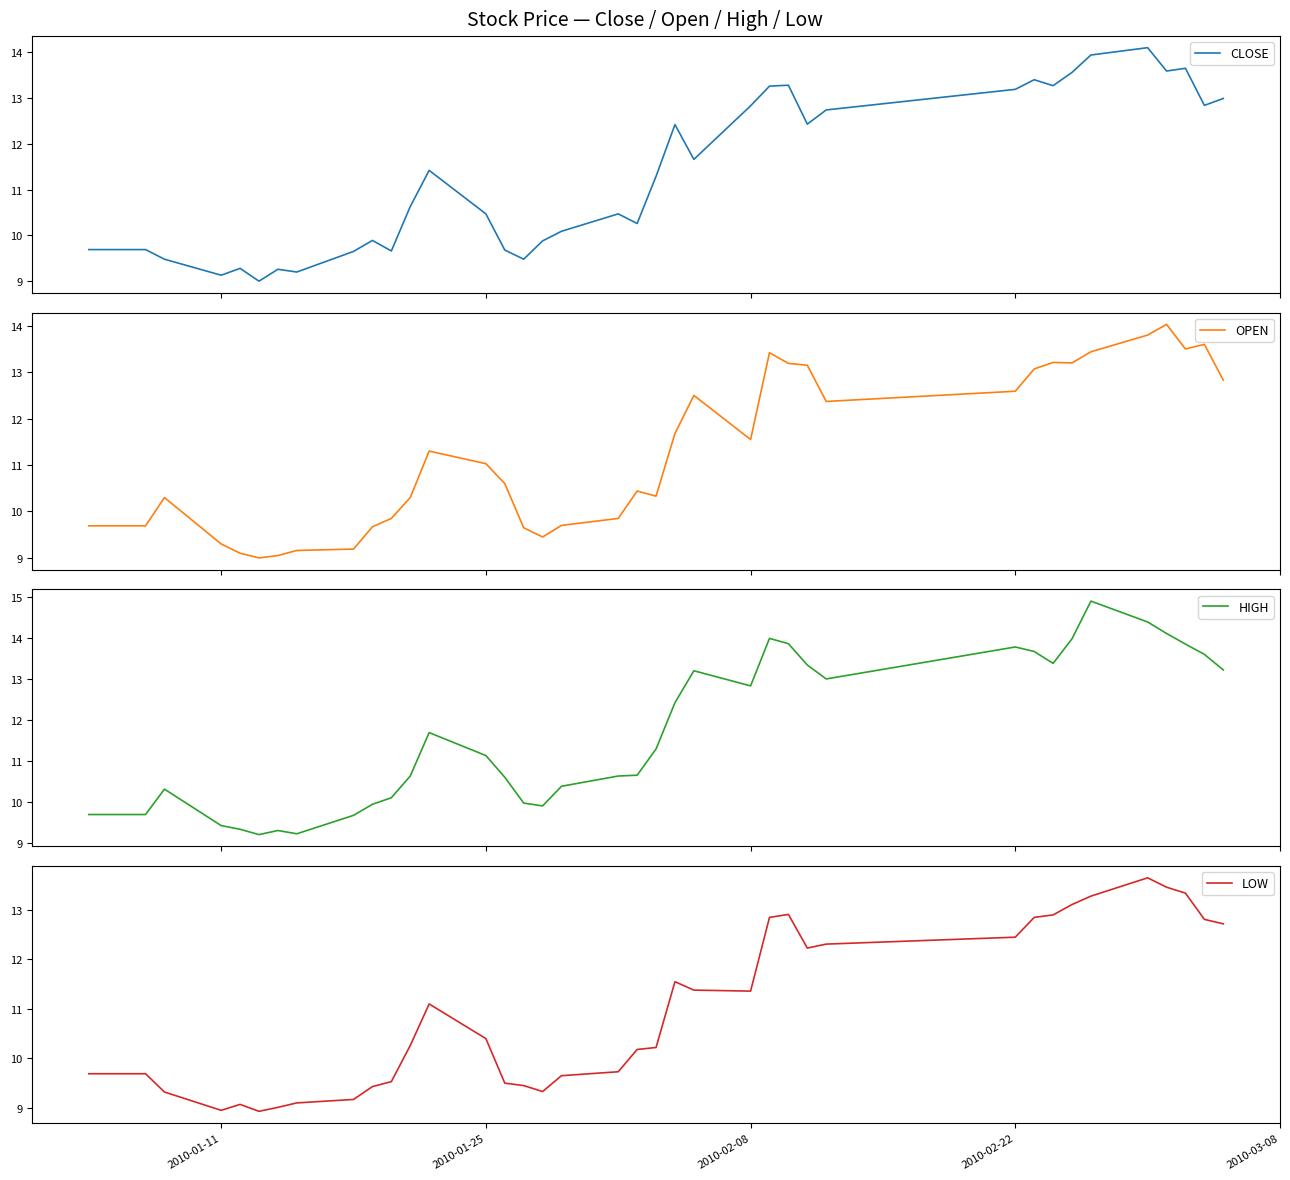

At how many categories does at least one series exceed 9?

40